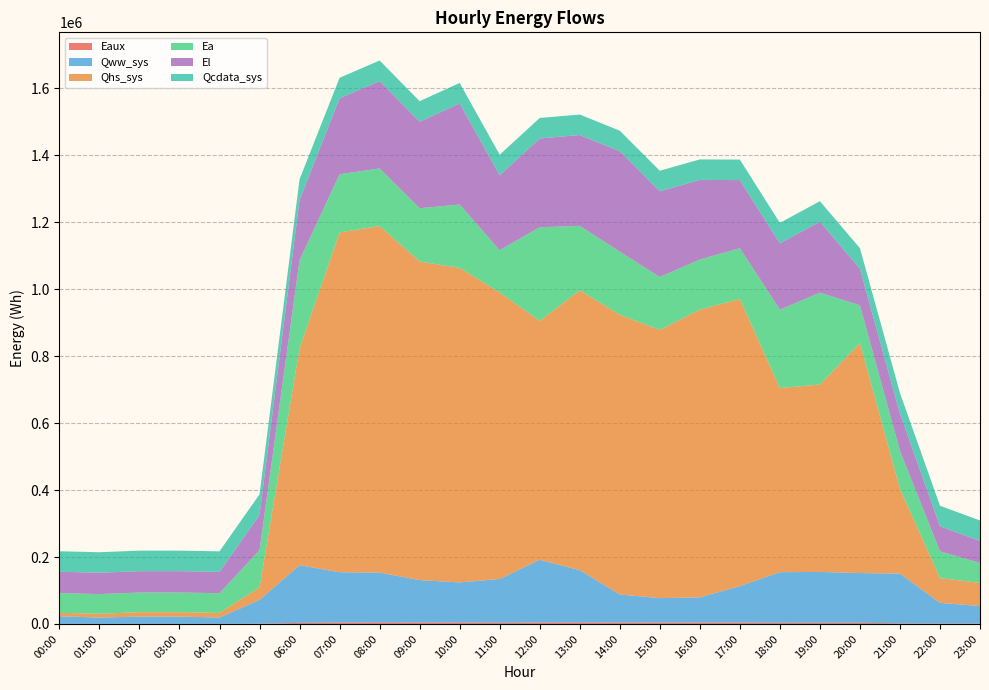

Reading left to right, extract all data points from this chart.

Eaux: 180.8	202.6	234.4	234.7	252.2	798.0	3112.4	4211.2	4457.6	4300.5	4393.7	3617.0	4263.7	4406.8	4148.7	4106.5	4144.9	4190.1	3417.0	3488.7	3440.7	1713.8	1100.2	1028.0
Qww_sys: 22895.1	18750.4	21758.5	21744.1	18836.2	71219.9	172478.8	150240.1	149011.8	126731.8	119677.6	130751.2	187414.0	156319.0	83924.2	72962.1	75136.2	108928.5	151239.3	151964.2	148576.1	148648.8	61875.9	52473.3
Qhs_sys: 10133.5	11459.4	13146.2	13147.4	14023.0	37151.5	648199.7	1015500.2	1035505.7	952120.5	939843.6	855895.6	713753.4	836376.4	835678.7	801519.8	859797.1	857695.3	550280.4	559849.8	687306.8	253705.7	73952.8	69269.4
Ea: 58840.7	58725.1	58725.1	58725.1	58725.1	111044.2	262572.7	173701.0	172148.1	159072.5	189260.1	126382.6	279857.5	192307.7	188719.0	158060.6	149794.8	151871.0	234048.7	274637.1	112849.1	113187.8	79956.0	59381.8
El: 63930.4	63891.4	63891.4	63891.4	63891.4	105681.7	180959.1	227028.7	261250.7	258495.4	302122.8	224109.2	265391.0	271506.3	300255.8	256251.2	237989.8	203655.7	198198.9	212078.2	109502.7	111681.4	75091.9	65797.4
Qcdata_sys: 61235.6	61235.6	61233.3	61235.6	61235.6	61232.2	61229.9	61229.9	61228.8	61229.9	61229.9	61228.8	61229.9	61229.9	61227.1	61224.3	61218.6	61216.9	61213.0	61207.3	61215.2	61201.7	61196.0	61204.5